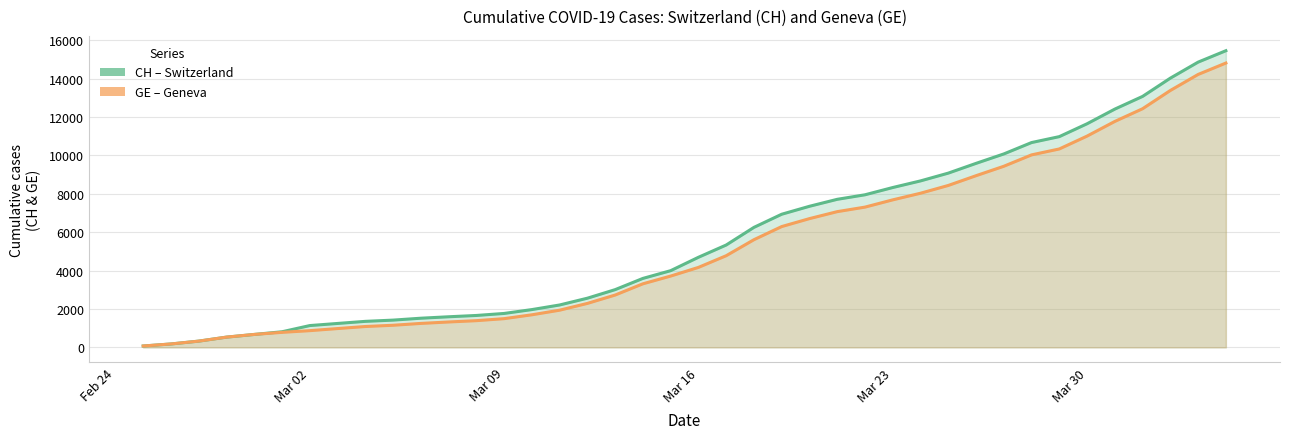

At which category does the chart reach its minimum across all series?

2020-02-25